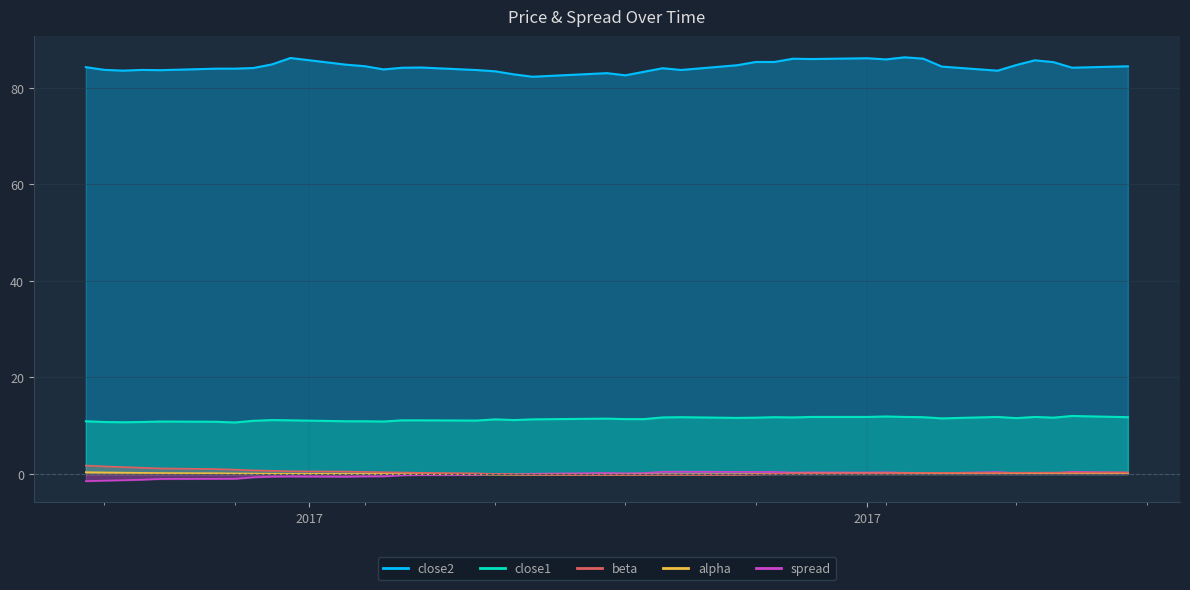

True or false: close1 and spread intersect in this chart.

False